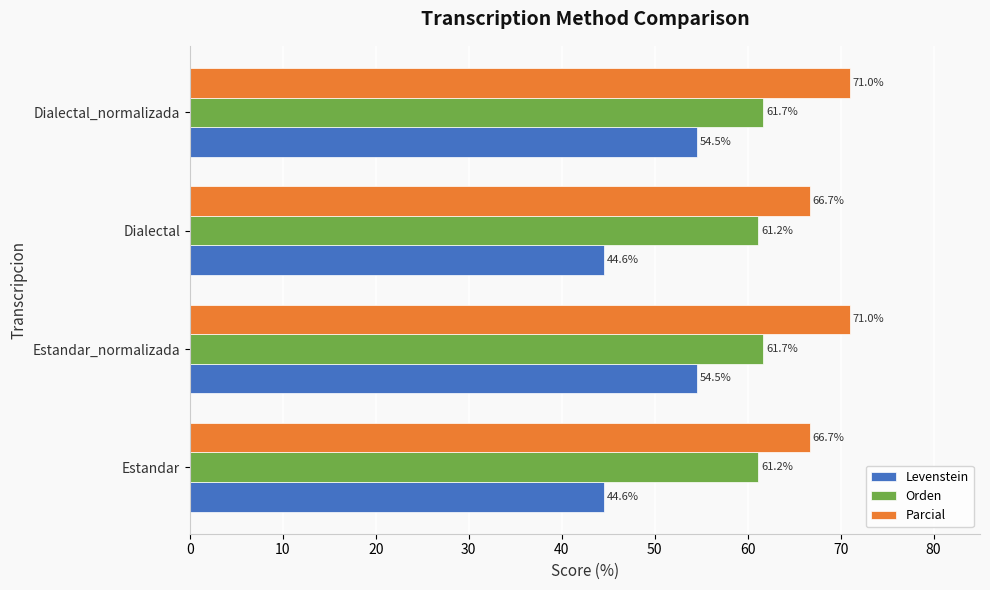

Is the value of Levenstein at Estandar_normalizada greater than the value of Orden at Dialectal_normalizada?

No